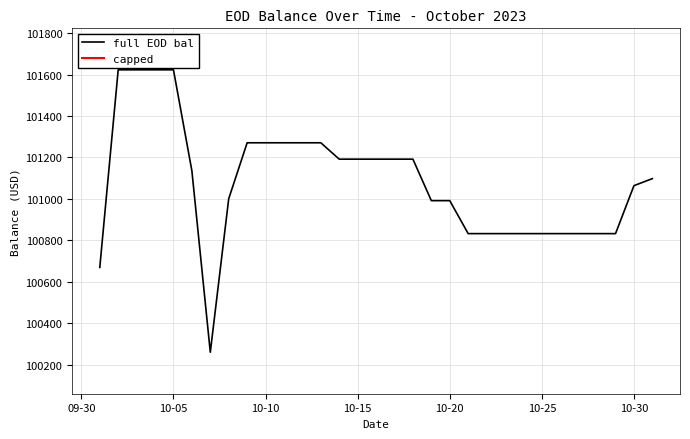

True or false: capped and full EOD bal cross at least once.

False